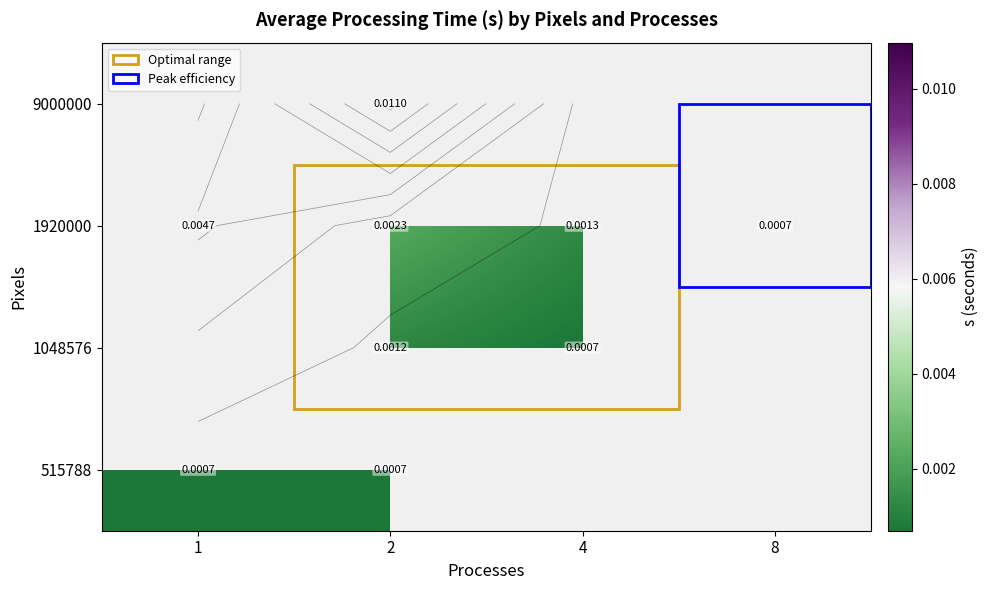

List the labels in order of 515788 value, largest first.

1, 2, 4, 8